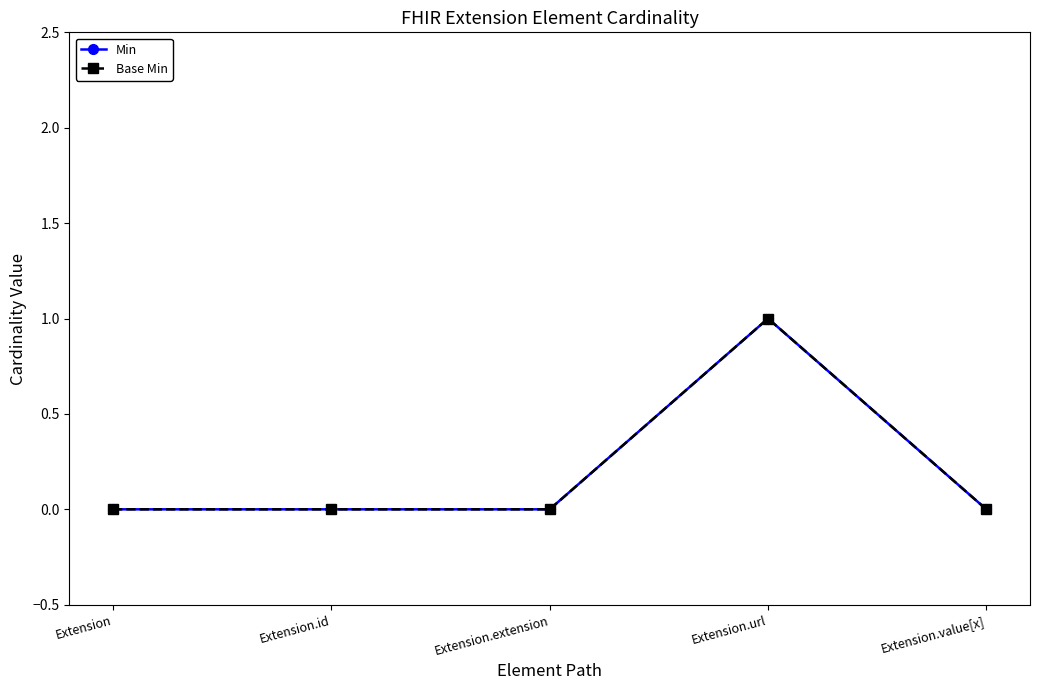

Is it true that Base Min equals 1 at Extension?

False